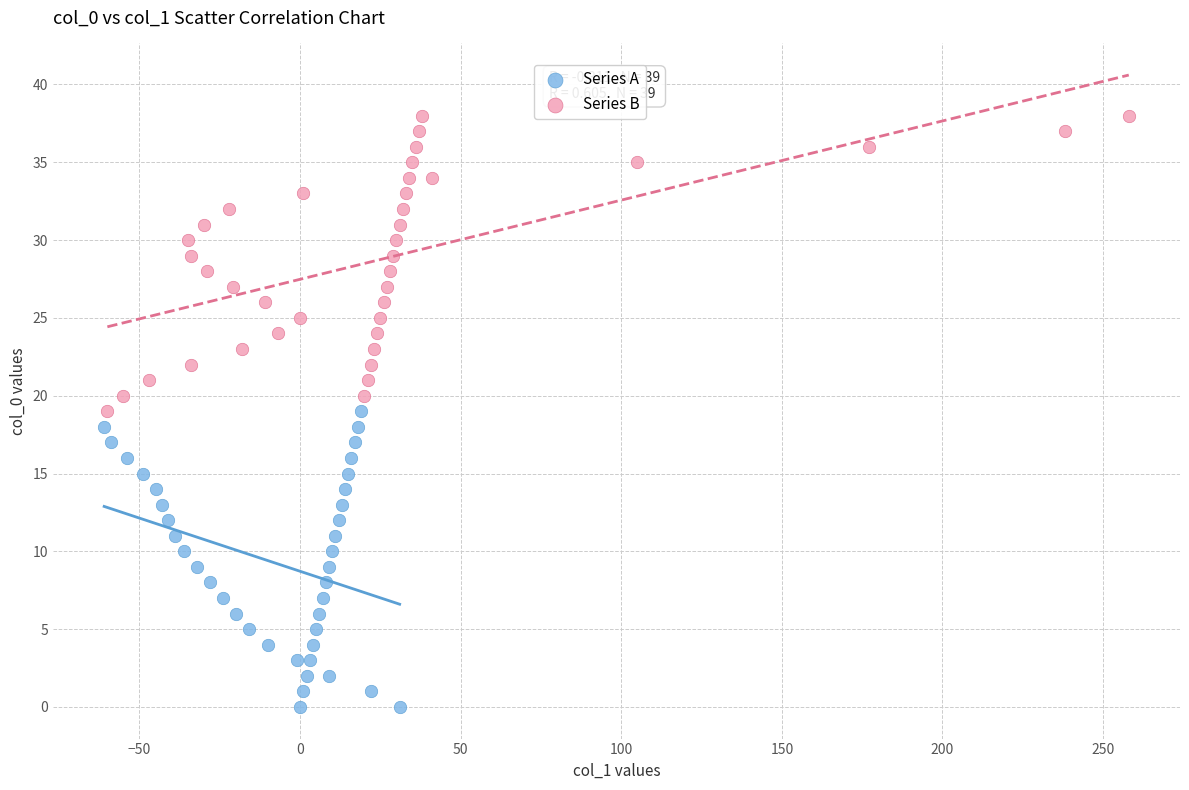

Which series reaches the maximum Y coordinate?

Series B